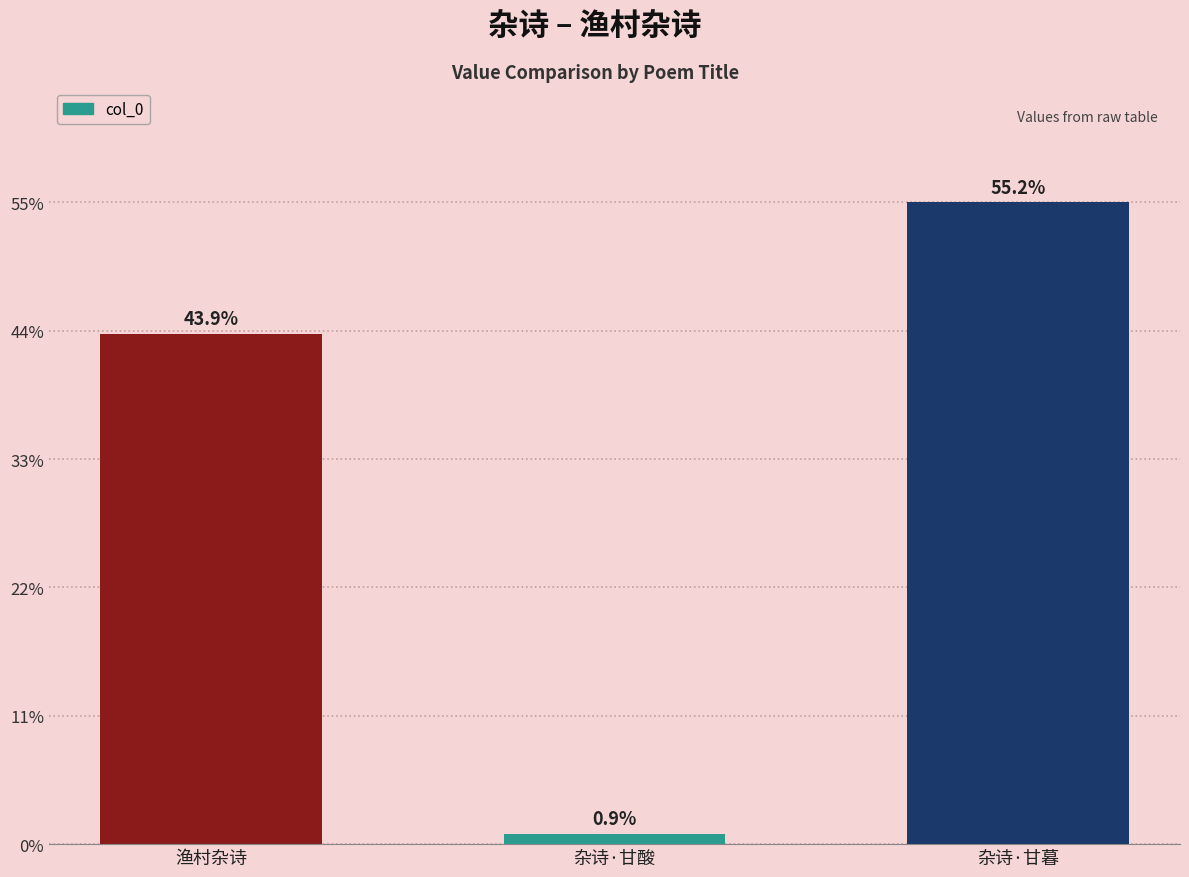

Are the bars horizontal?

No